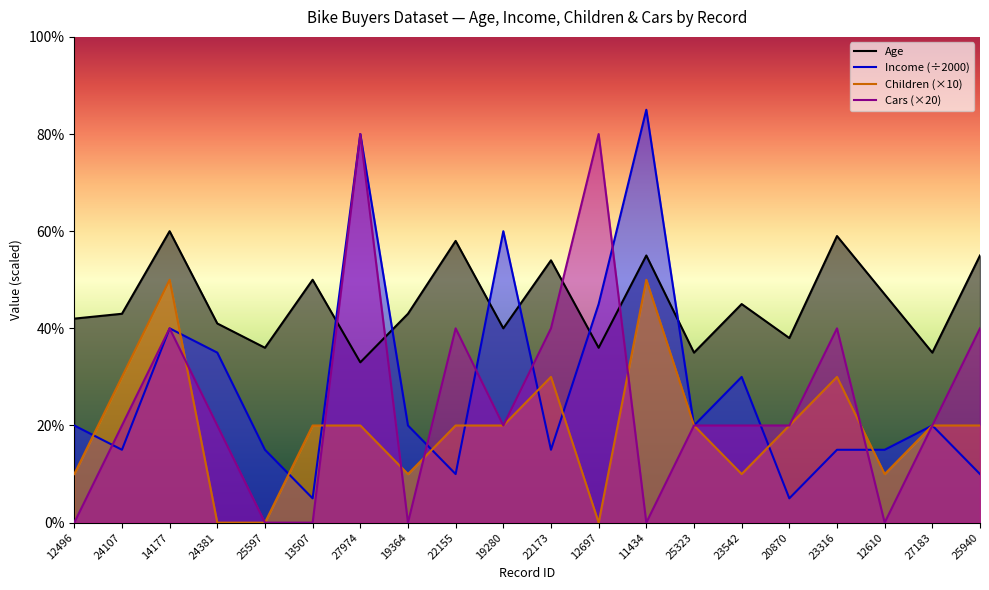

What is the difference between the highest and lowest values at 23542?

35